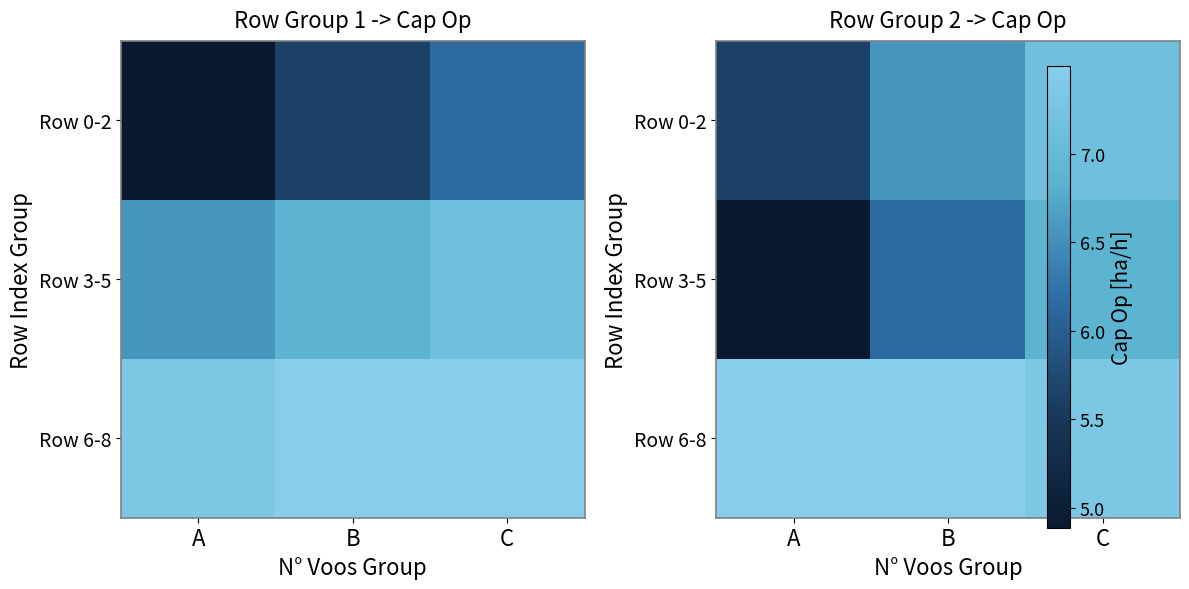

Which series has the largest range (max minus min)?

Row 3-5